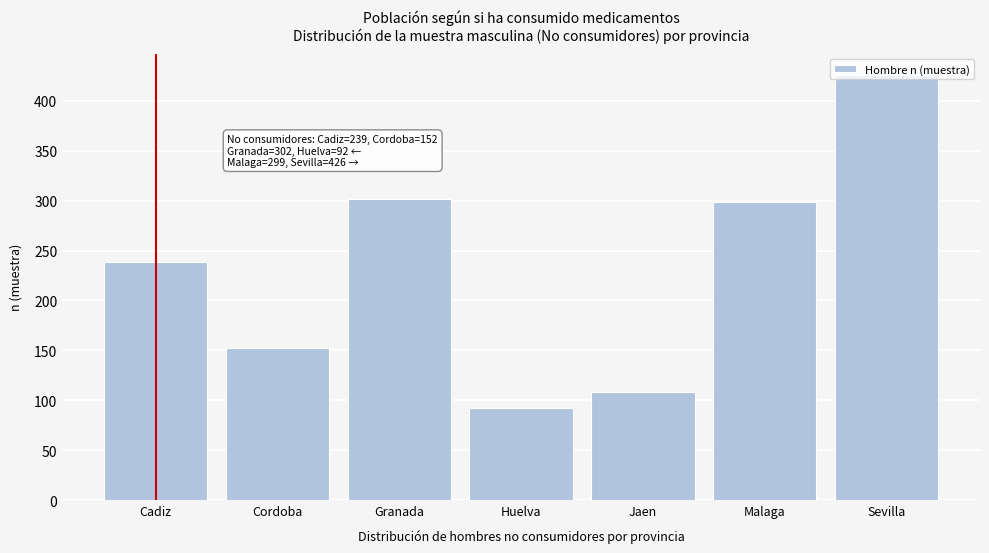

True or false: the data shows 299 at Malaga.

True